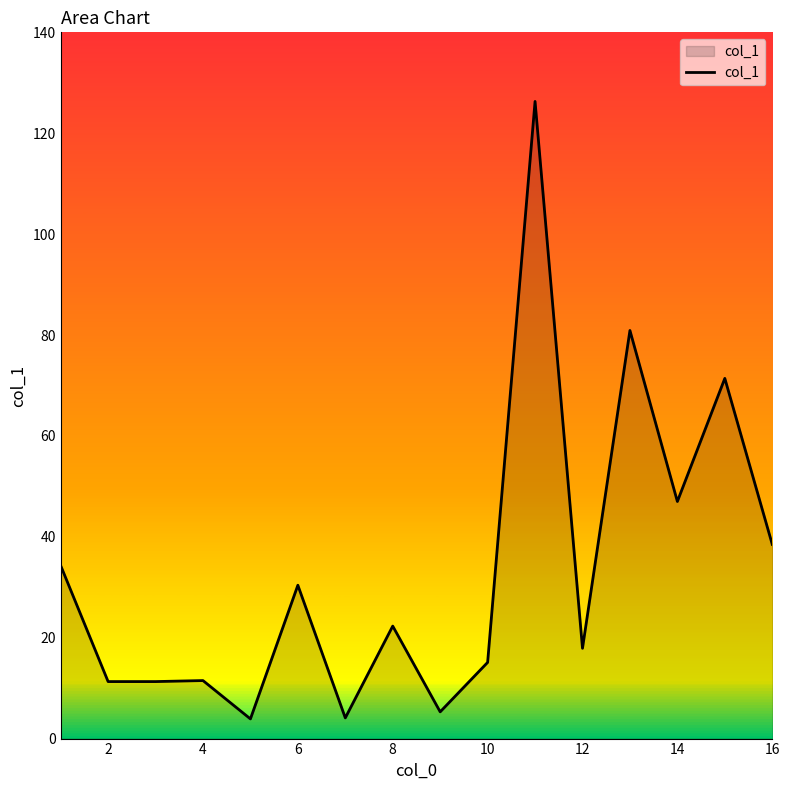

What is the difference between the maximum and minimum values?

122.4